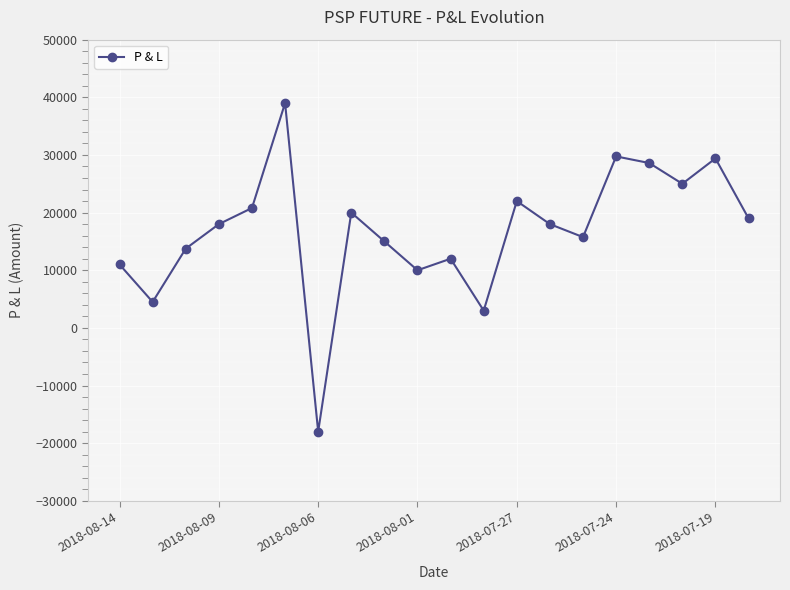

True or false: there are more than 0 points higher than both neighbors.

True